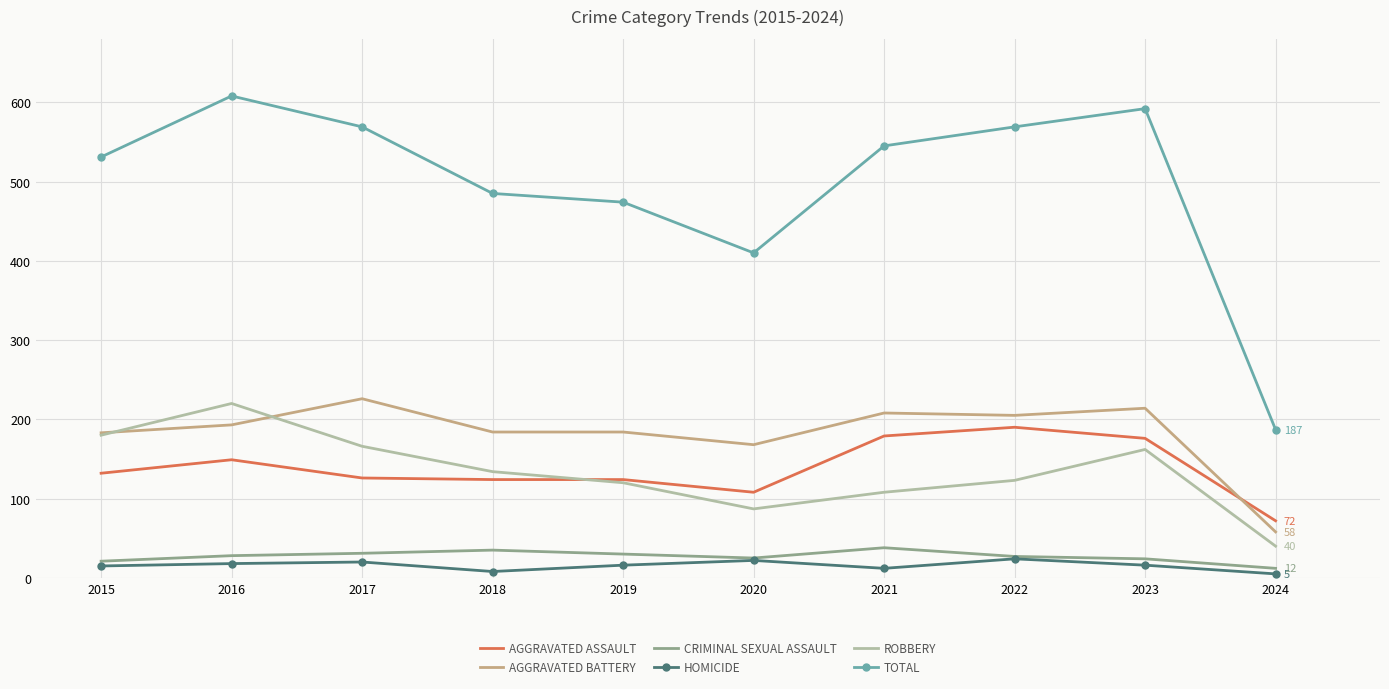

What is the total value across all series at 2019?

948